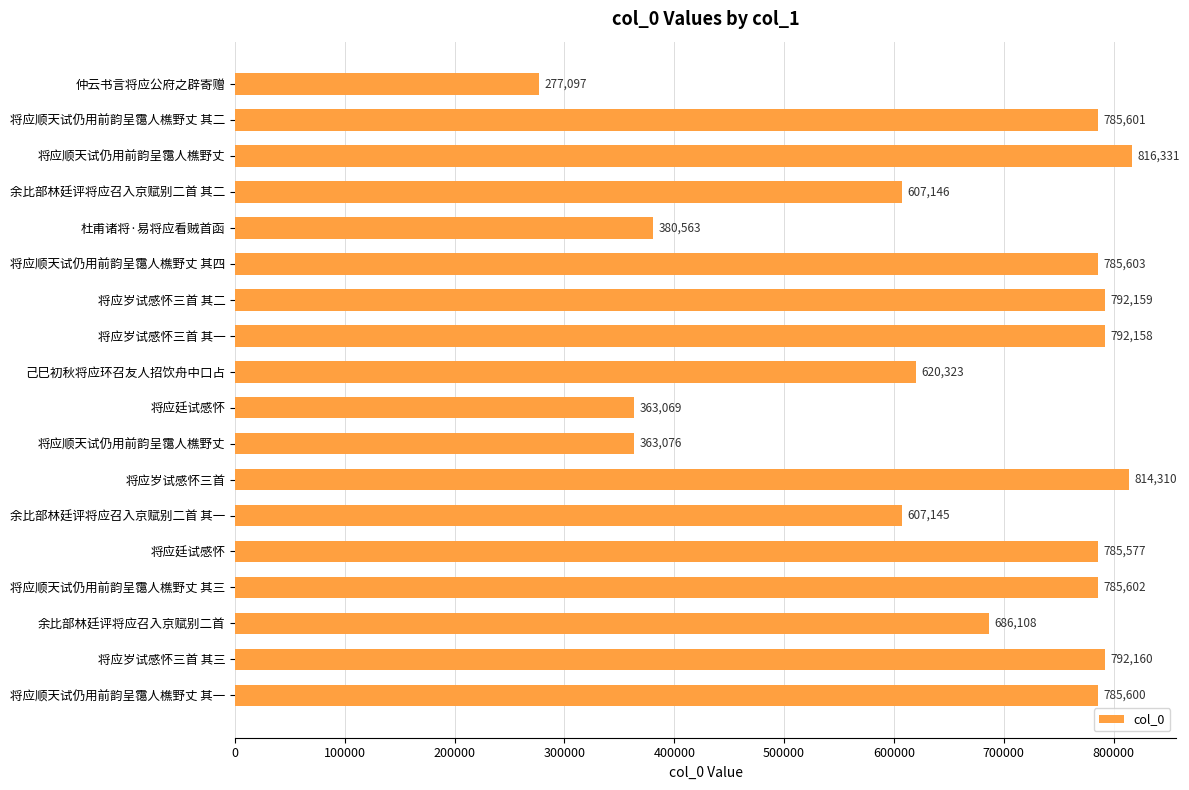

Does the chart contain stacked bars?

No